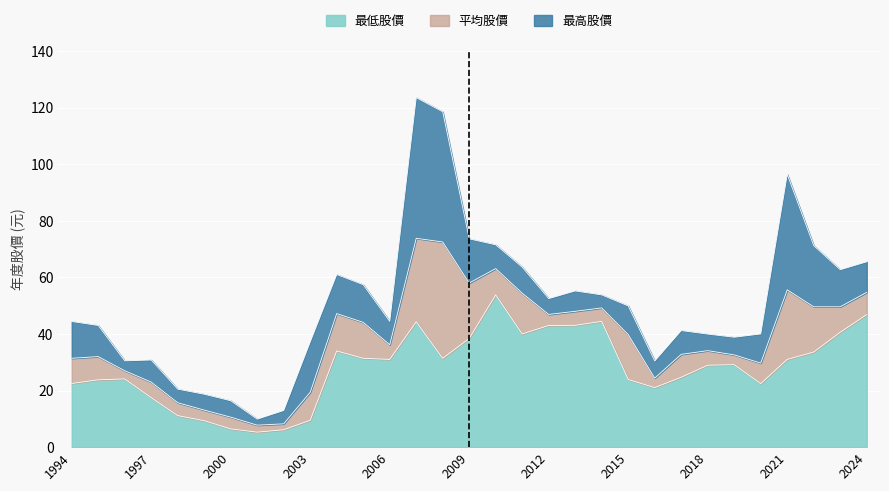

At how many categories does at least one series exceed 7?

31